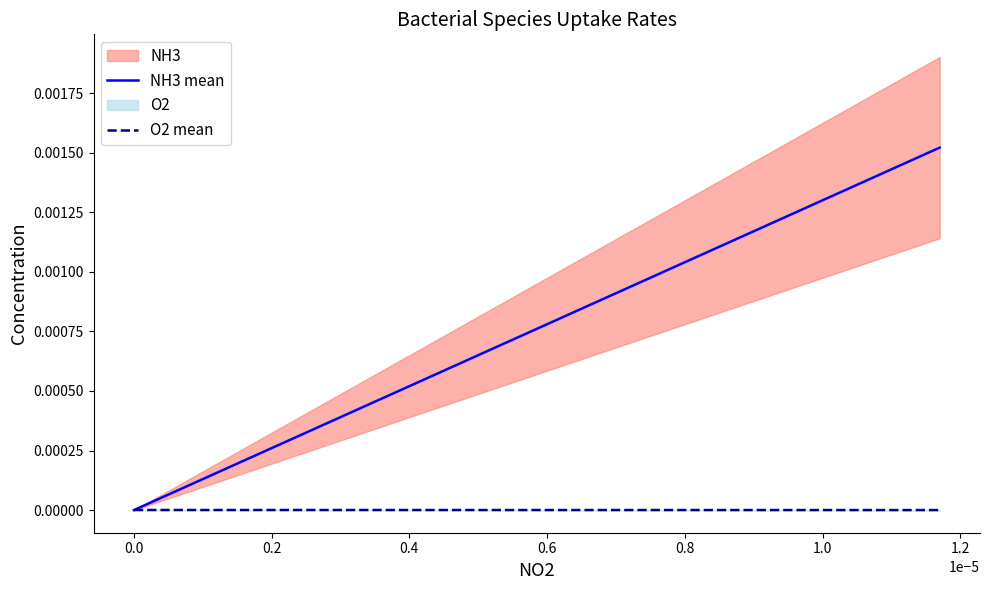

Which series has the widest spread of values?

NH3